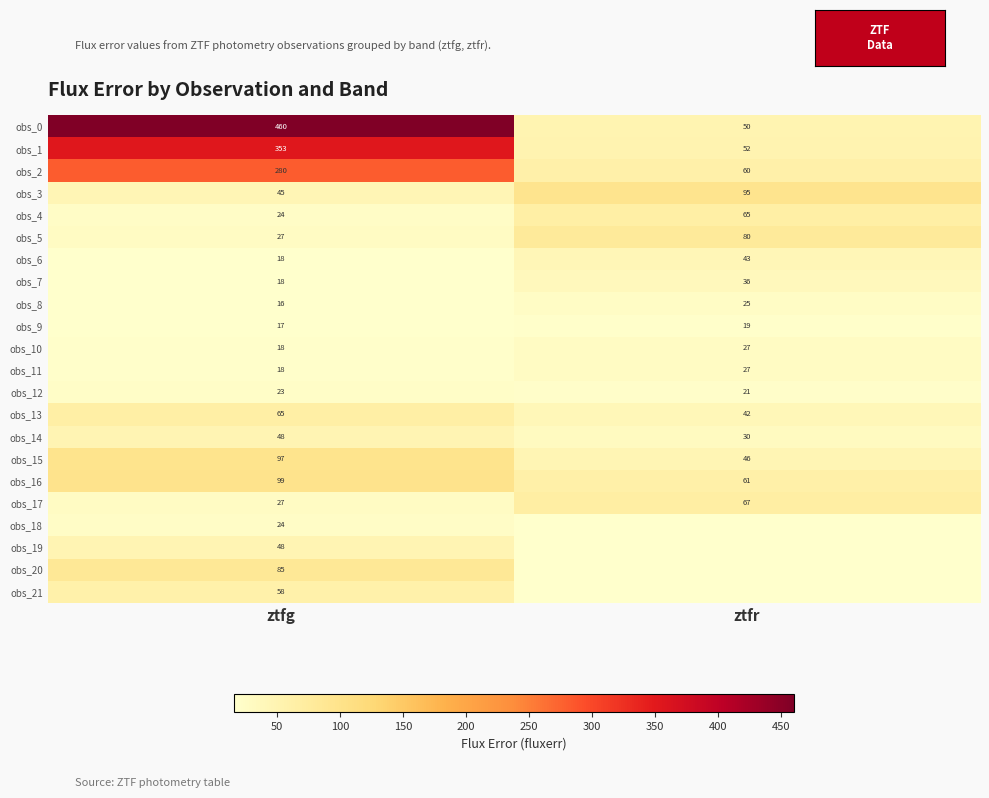

Is the value of obs_21 at ztfg greater than the value of obs_4 at ztfr?

No